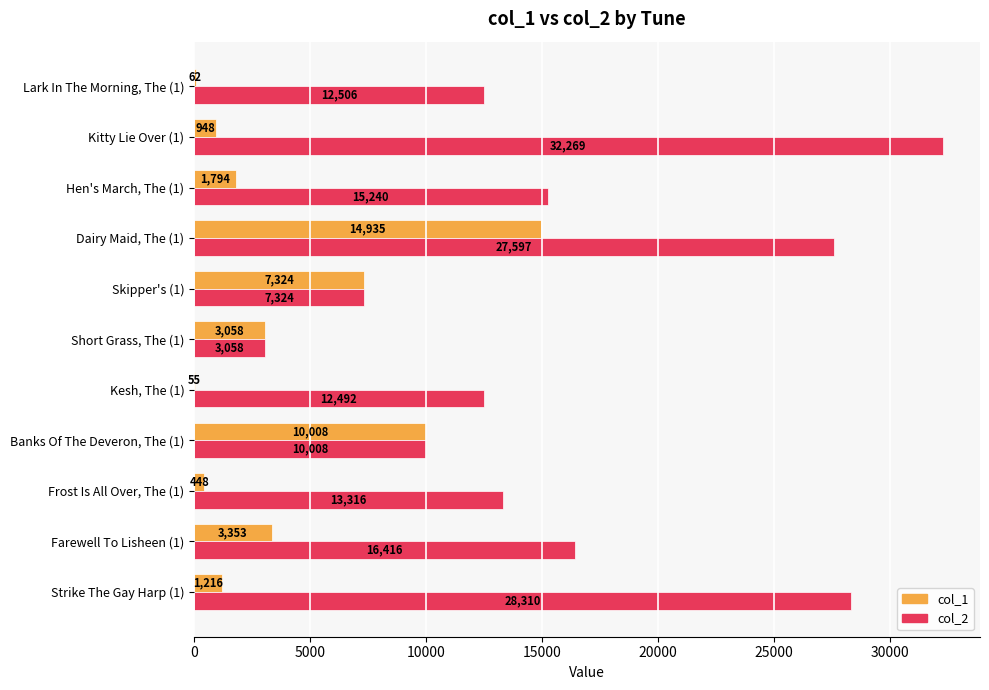

Which label corresponds to the largest value in the chart?

Kitty Lie Over (1)